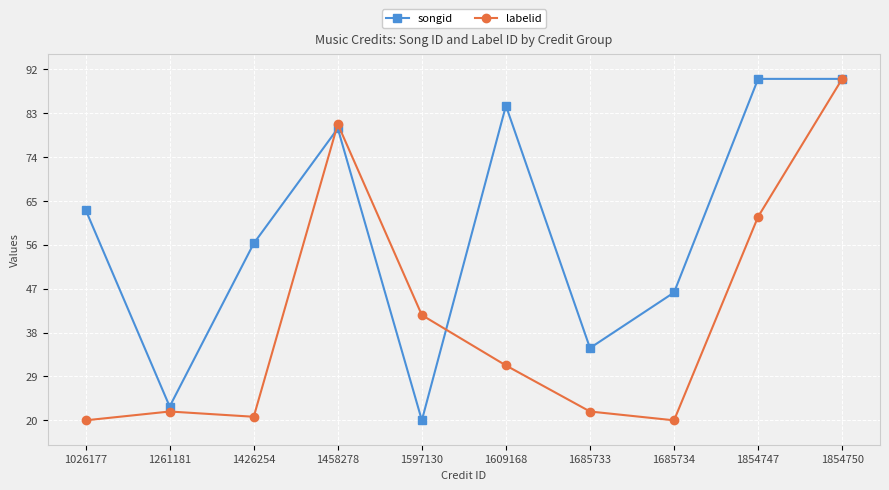

Between 1458278 and 1685734, which series saw the biggest shift?

labelid